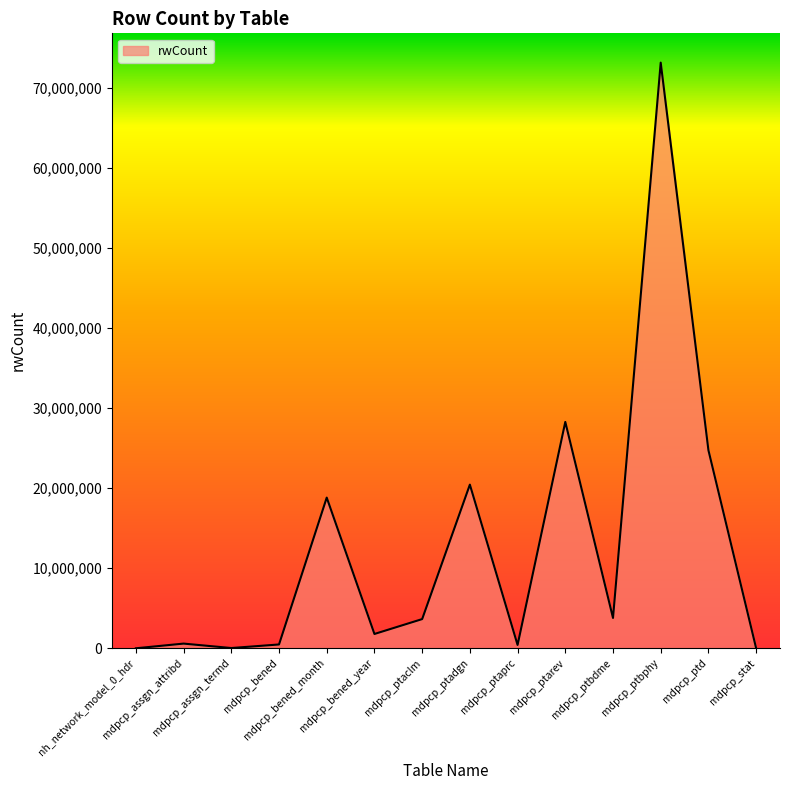

What is the maximum value shown in the chart?

73116558